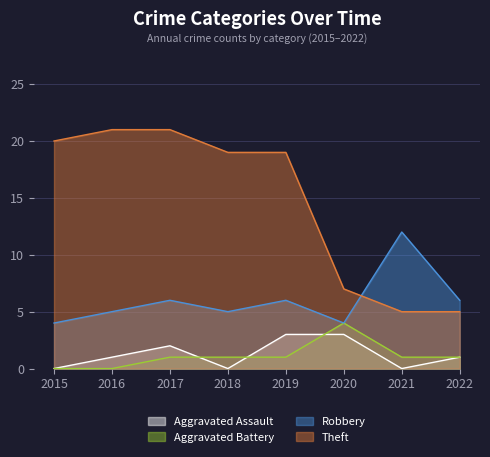

Between 2020 and 2021, which is larger?

2020